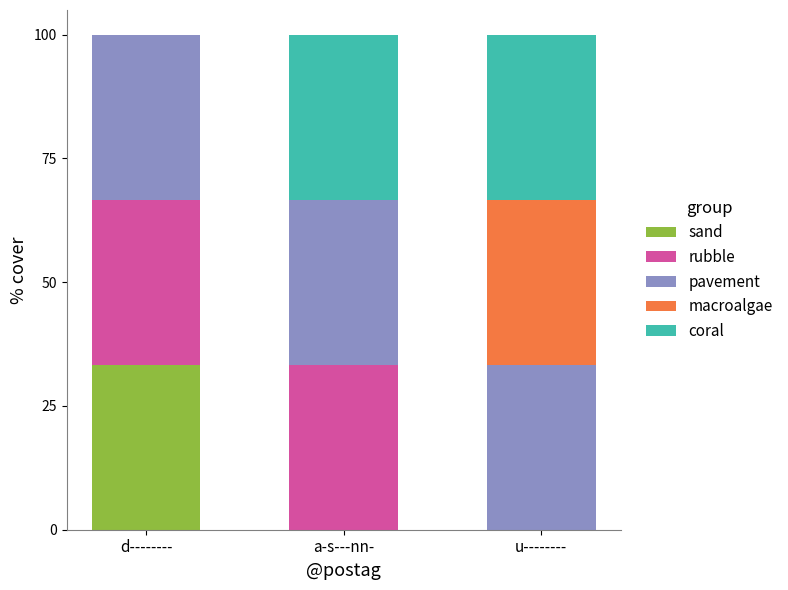

The value of sand at a-s---nn- is 0.0. True or false?

True